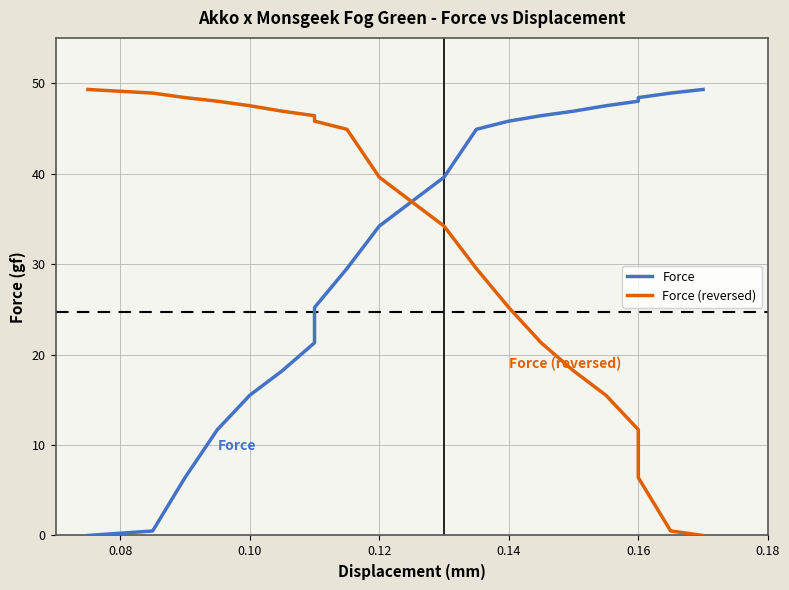

How many data points in Force (reversed) are less than 39?

10